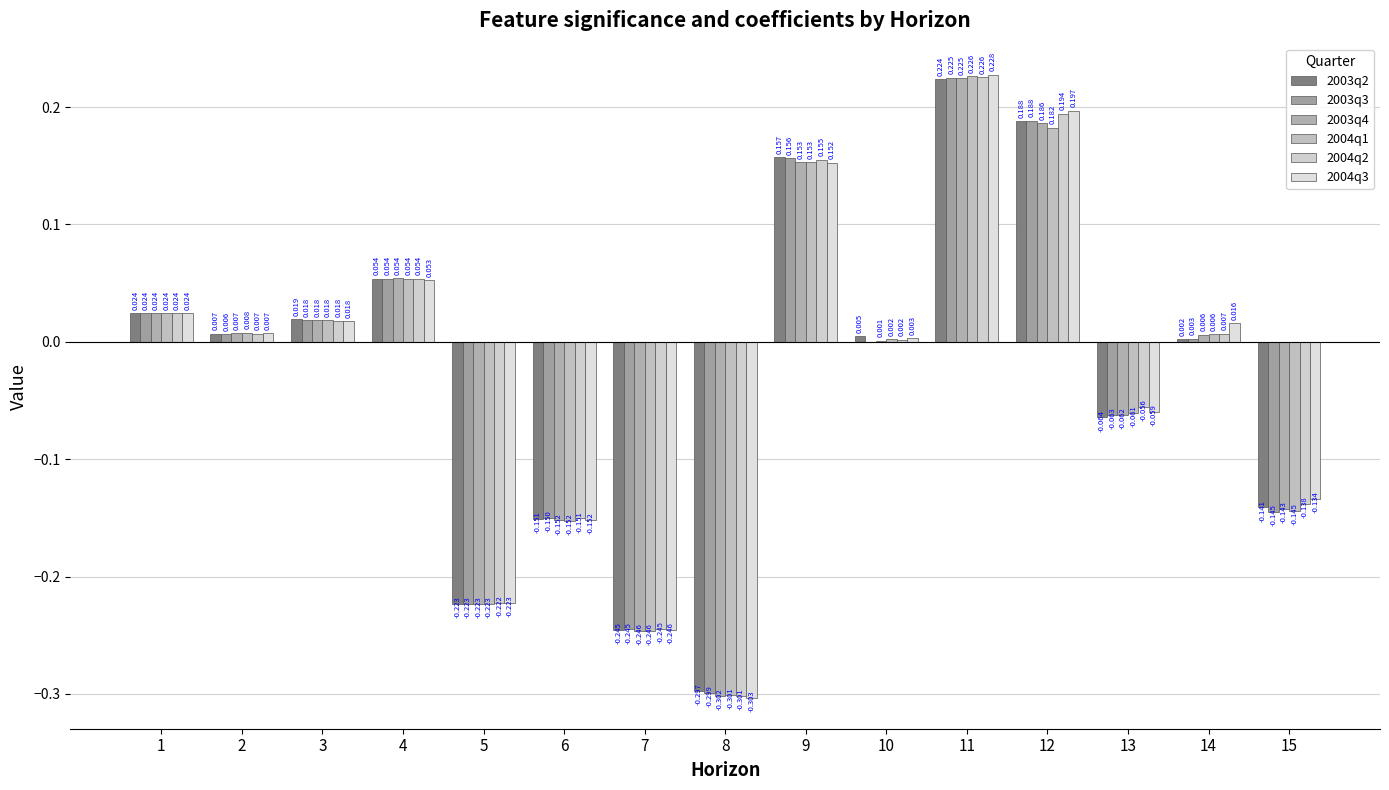

The value of 2003q2 at 11 is 0.1. True or false?

False